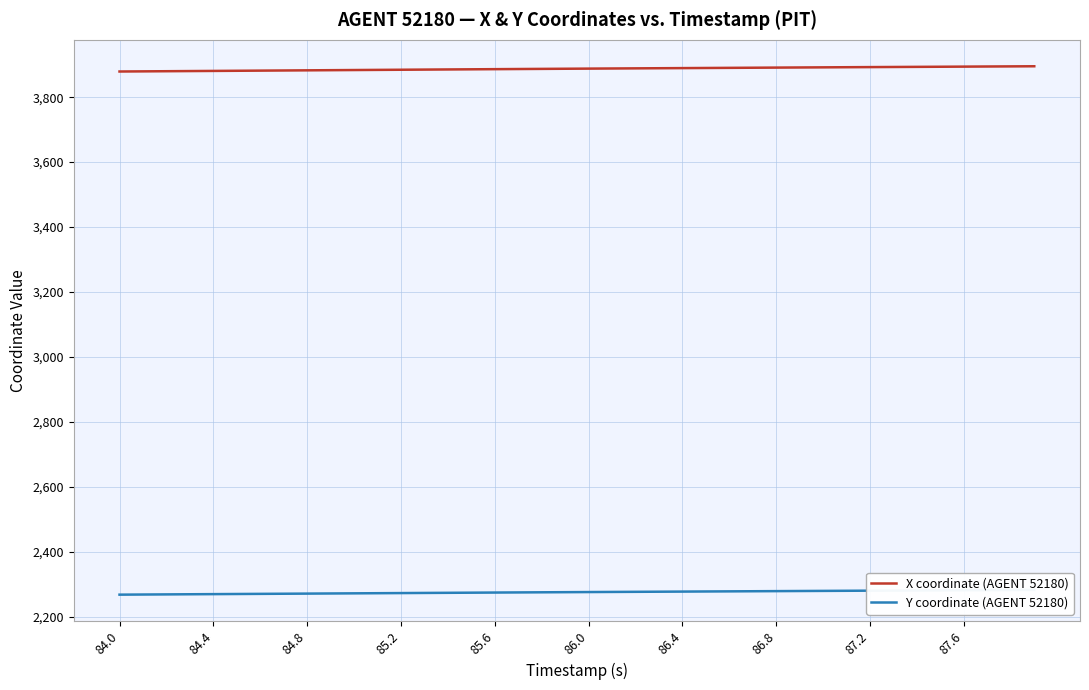

The value of X coordinate (AGENT 52180) at 86.4 is 5060.5. True or false?

False